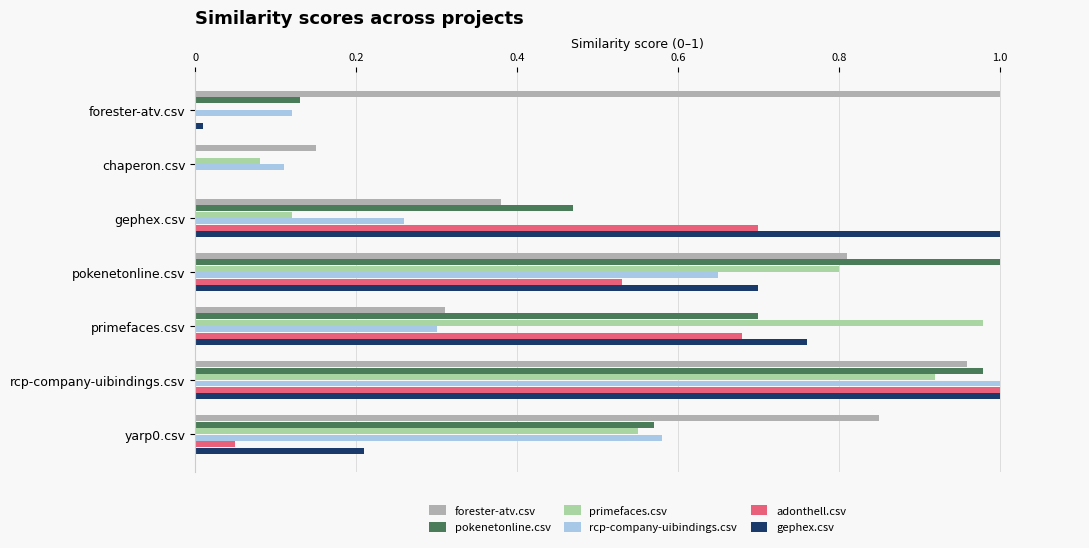

The value of primefaces.csv at yarp0.csv is 0.7. True or false?

False